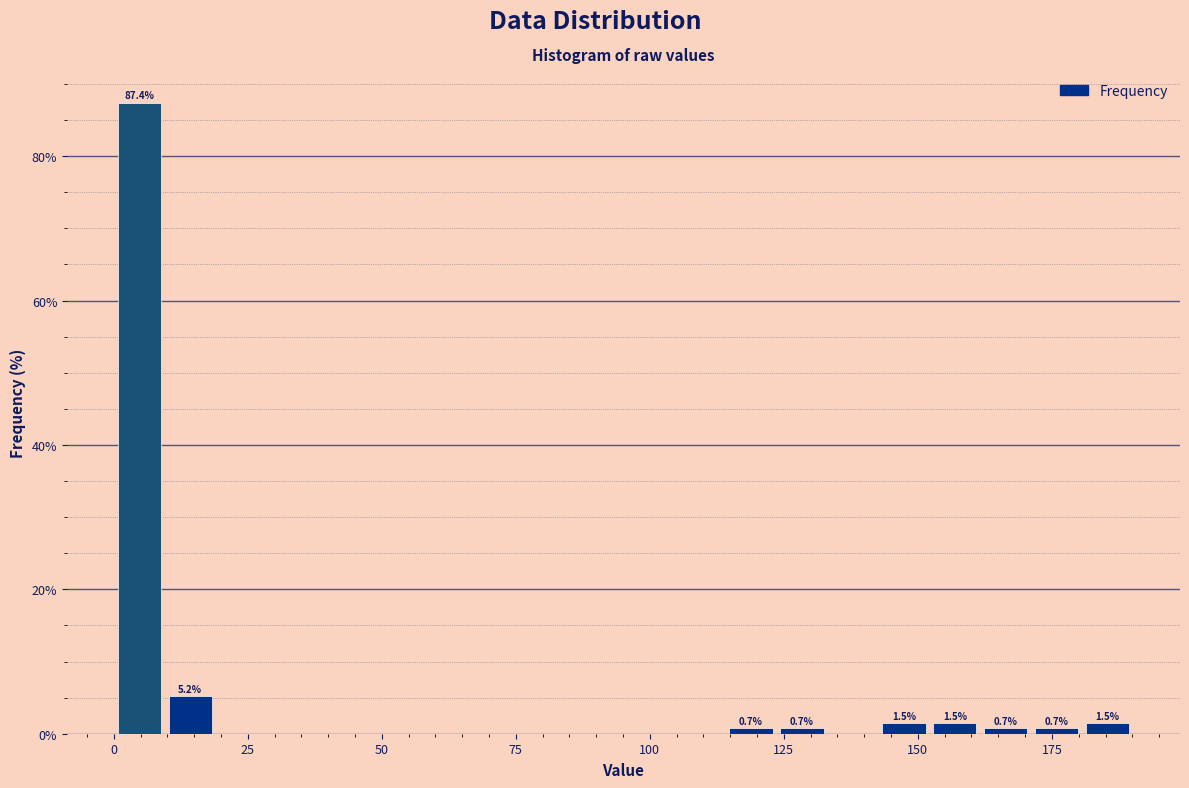

Around what value on the x-axis is the tallest bar? Give the approximate position of its centre, as read against the axis.

5